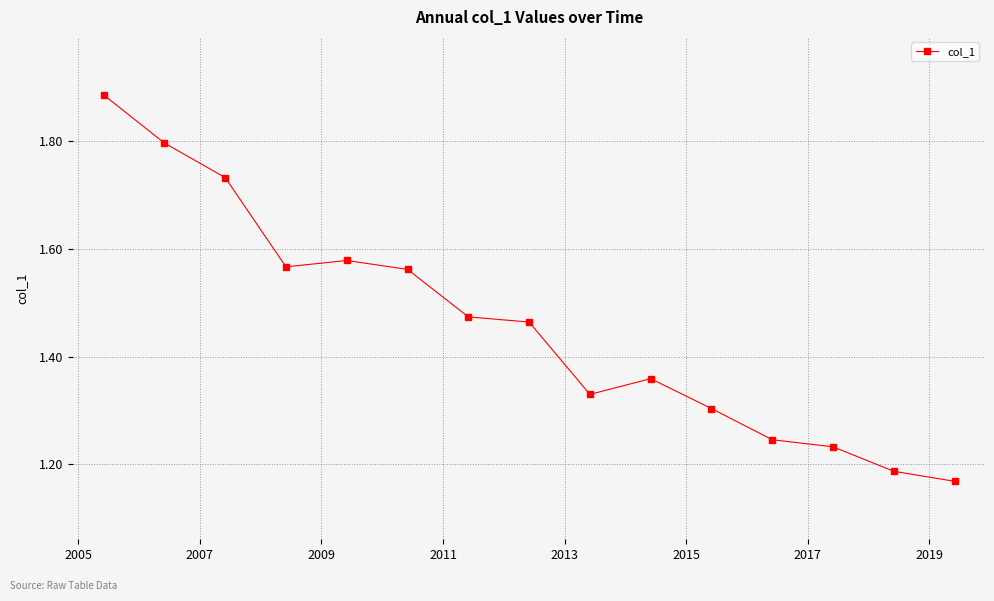

True or false: there are more than 0 points higher than both neighbors.

True